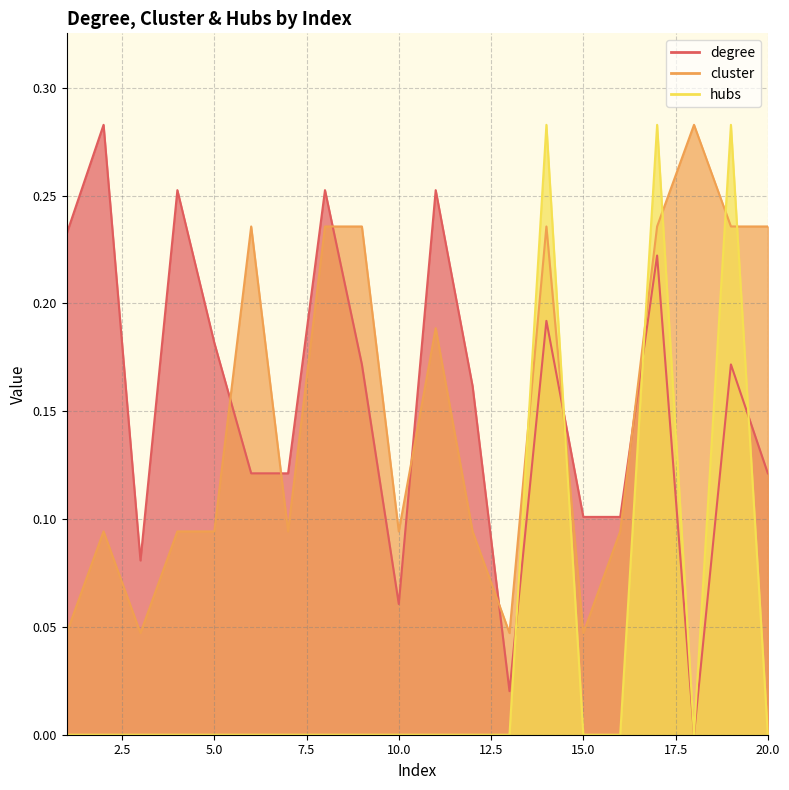

Rank the series by their maximum value, from highest to lowest.

degree, cluster, hubs